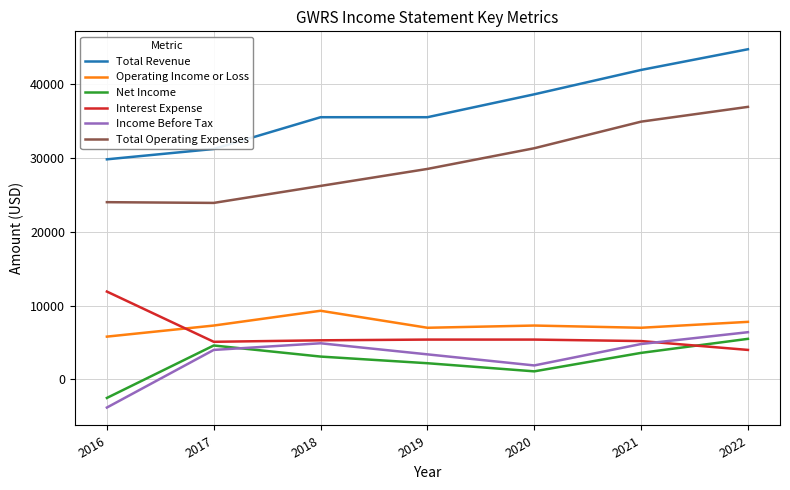

Between 2017 and 2019, which series saw the biggest shift?

Total Operating Expenses